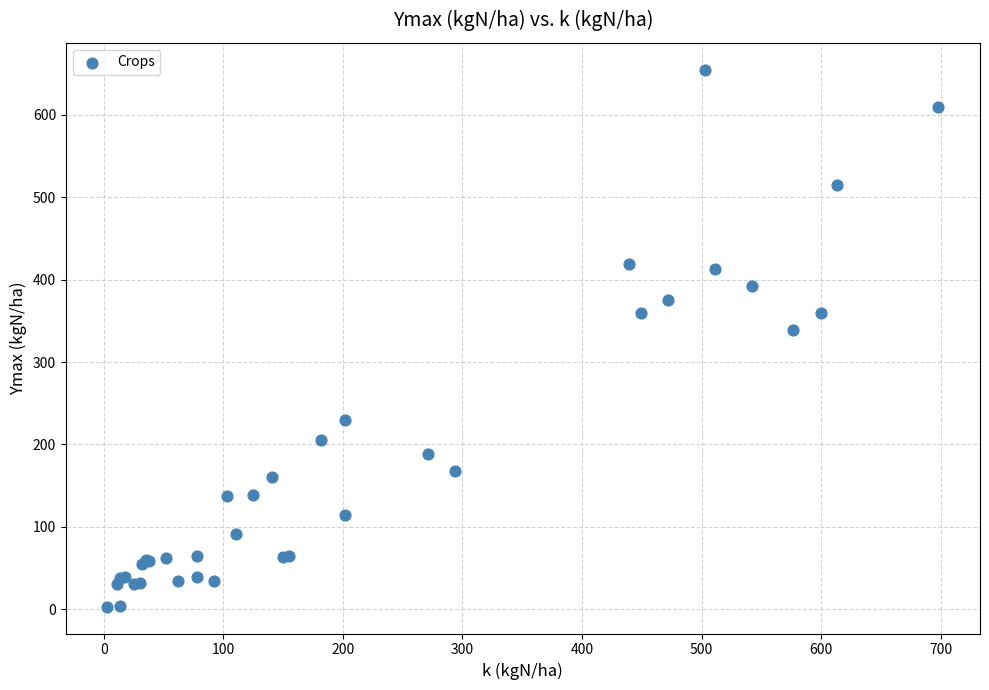

What Y value in the scatter plot is closest to 329?

339